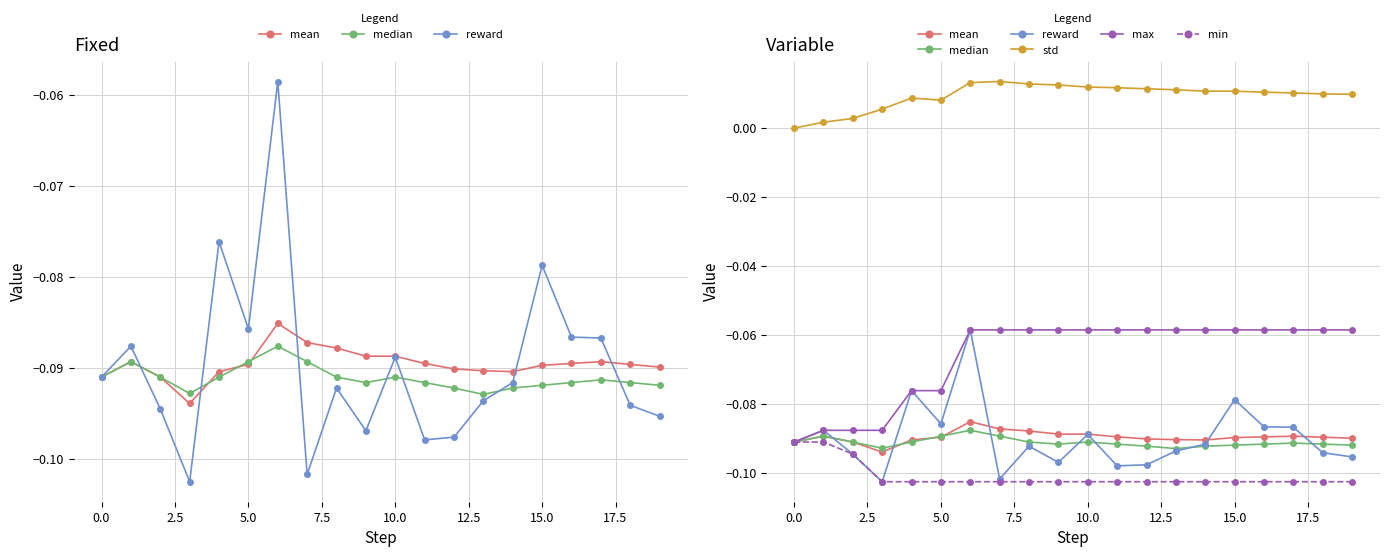

Is this an area chart (filled region under the line)?

No